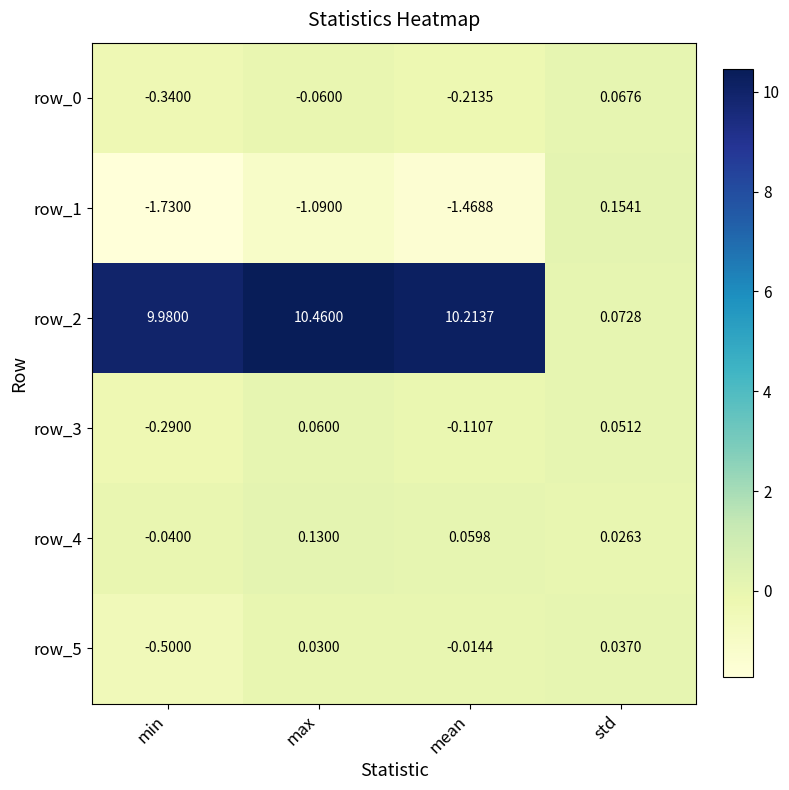

Which series has the largest total across all categories?

row_2